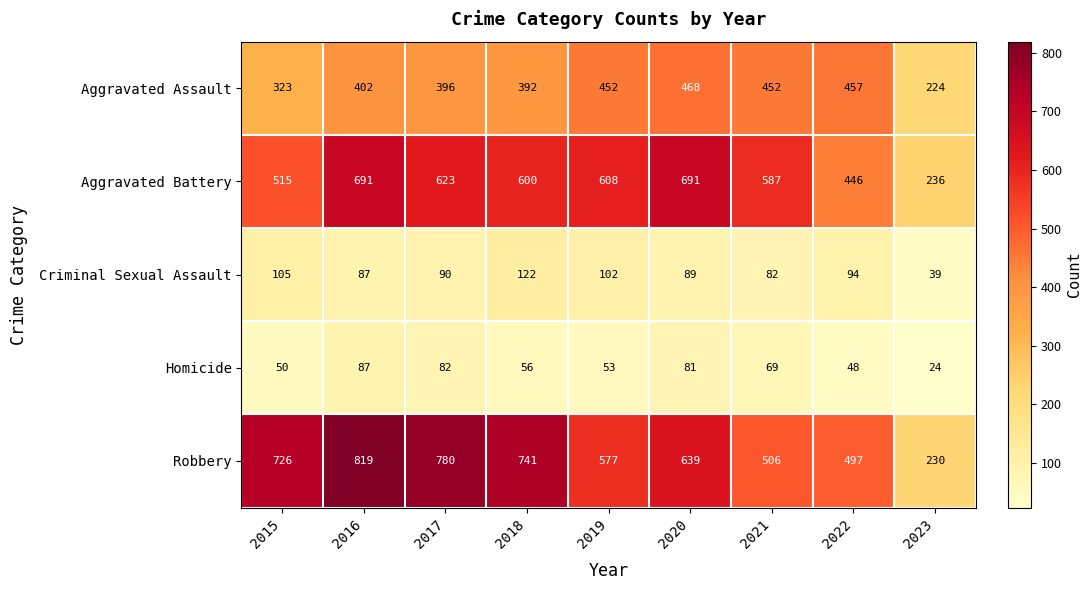

What is the difference between the highest and lowest values at 2017?

698